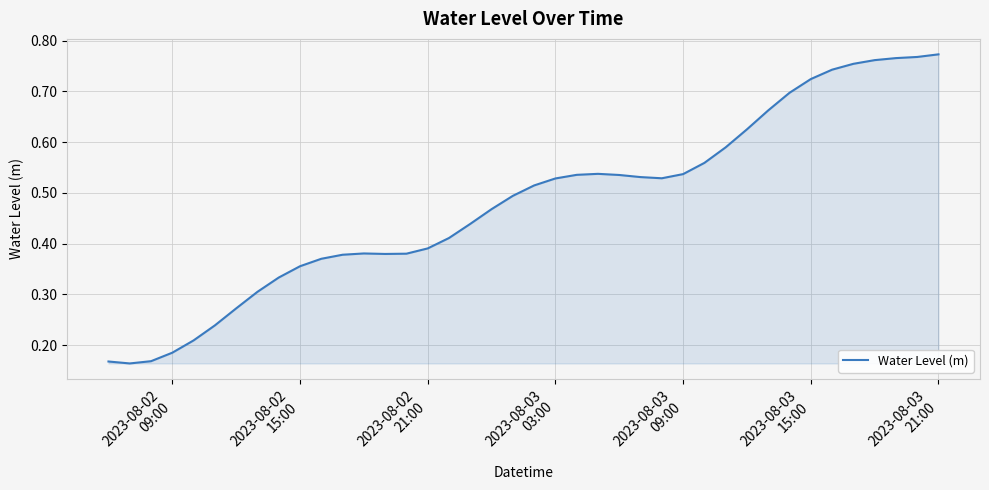

What is the maximum value shown in the chart?

0.8